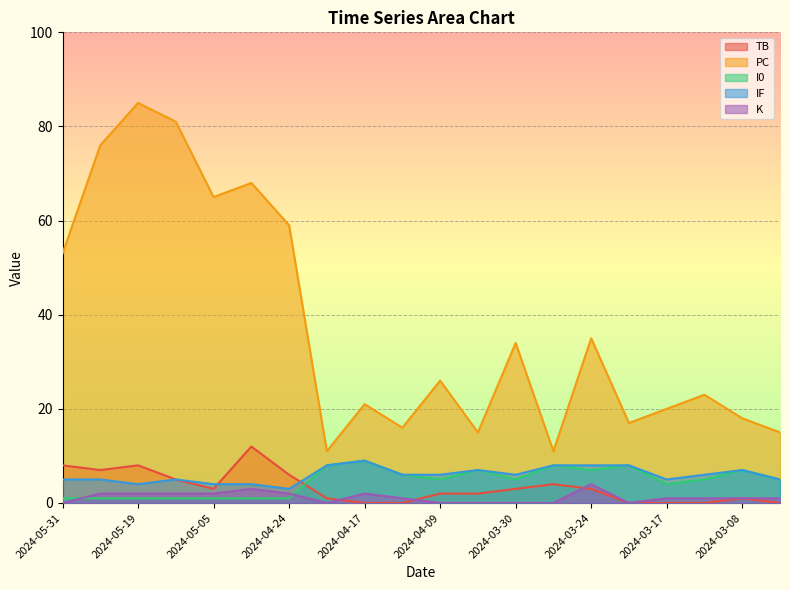

The value of K at 2024-05-13 is 2. True or false?

True